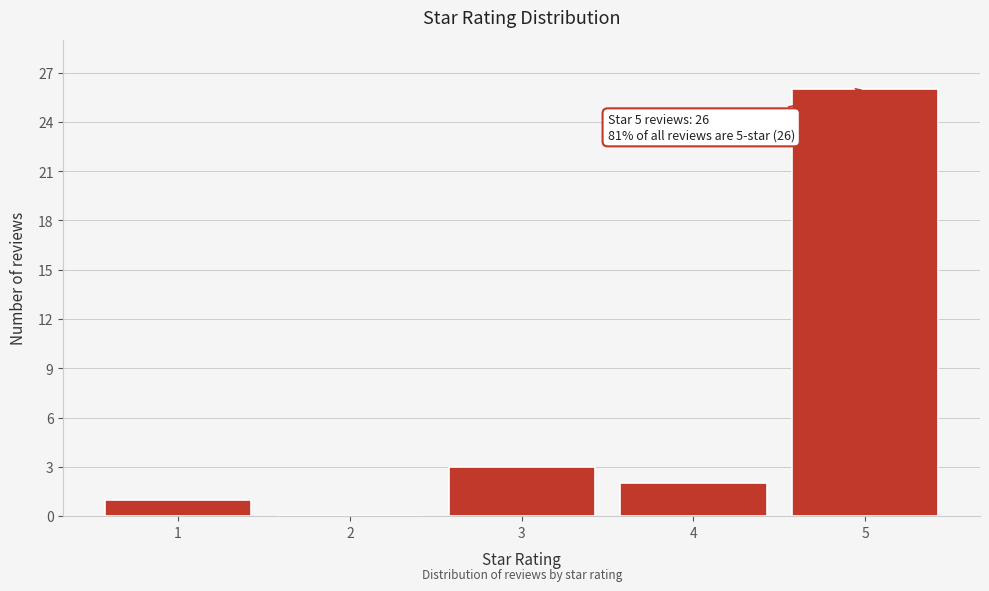

Reading left to right, transcribe all the data shown in this chart.

1=1	2=0	3=3	4=2	5=26